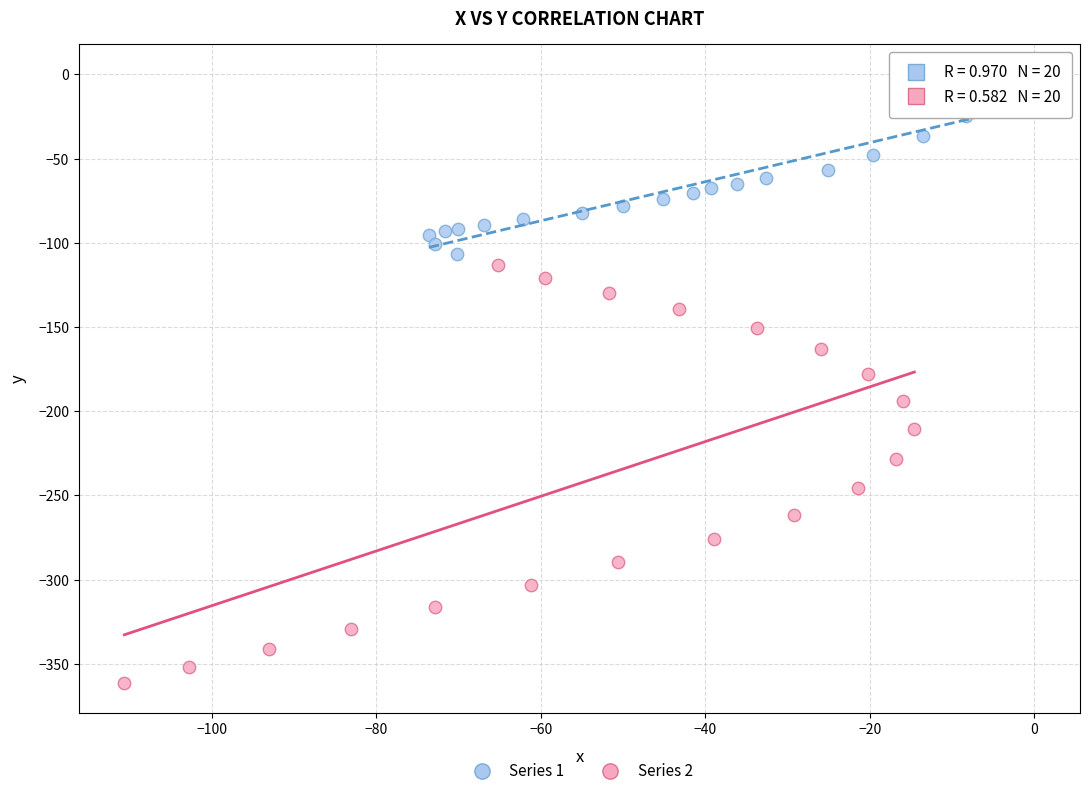

Which series contains the highest Y value?

Series 1